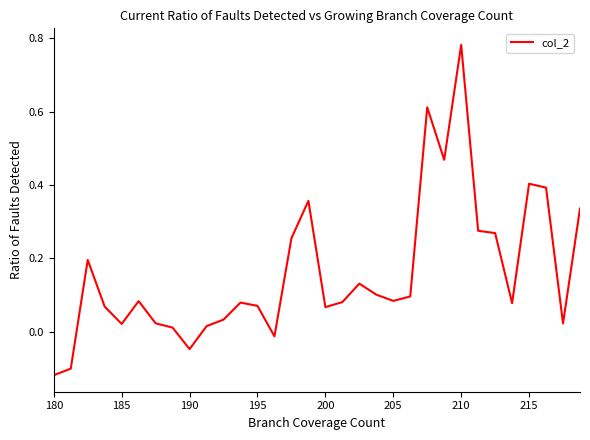

What is the label of the 16th point from the left?

15